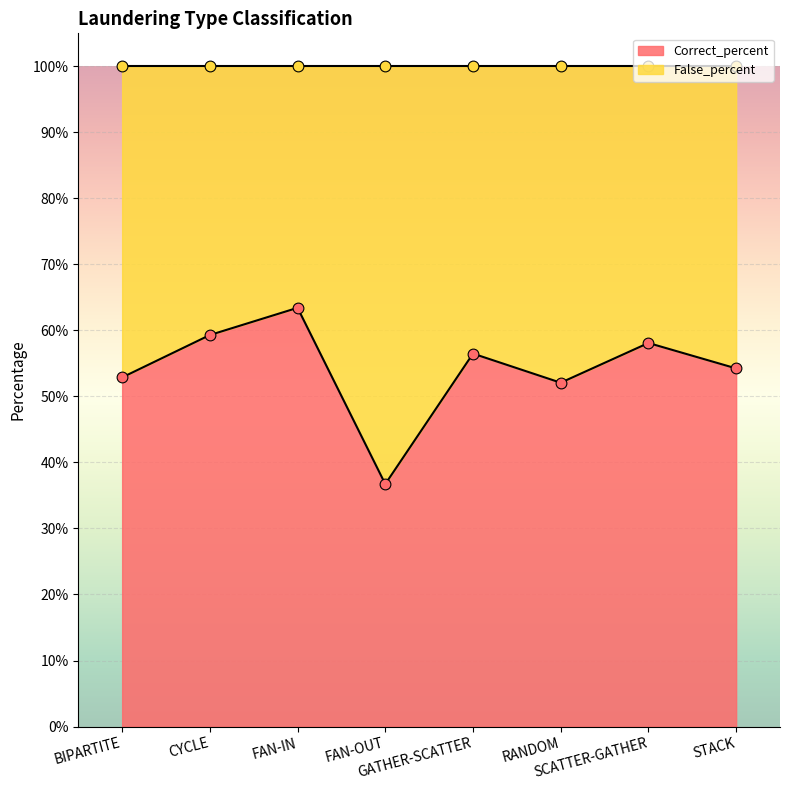

Is the value of False_percent at BIPARTITE greater than the value of Correct_percent at CYCLE?

No